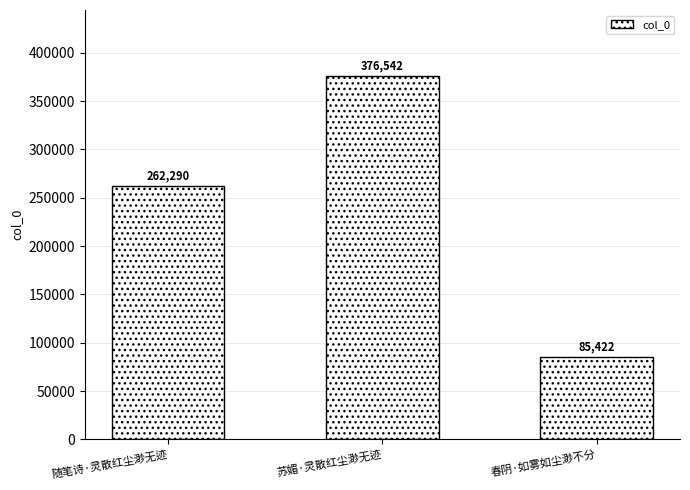

Read the value at 随笔诗·灵散红尘渺无迹.

262290